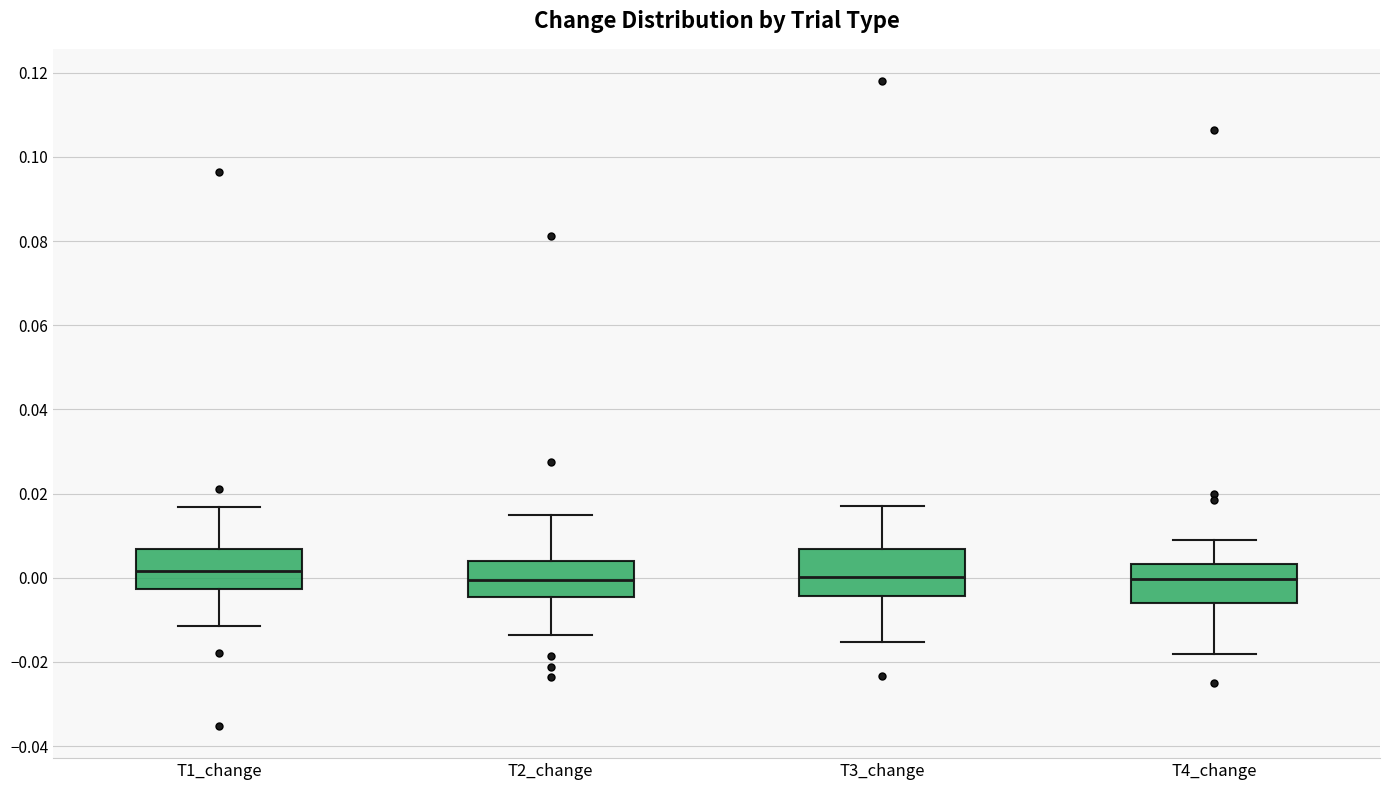

Reading left to right, read every box against the y-axis: the position of its median line, the range the box covers, and the ends of its whiskers. The values are not printed on the chart, so give them approximately, as read against the axis.

T1_change: median 0.002, box -0.002 to 0.006, whiskers -0.012 to 0.016
T2_change: median 0.000, box -0.004 to 0.004, whiskers -0.014 to 0.016
T3_change: median 0.000, box -0.004 to 0.006, whiskers -0.016 to 0.018
T4_change: median 0.000, box -0.006 to 0.004, whiskers -0.018 to 0.008